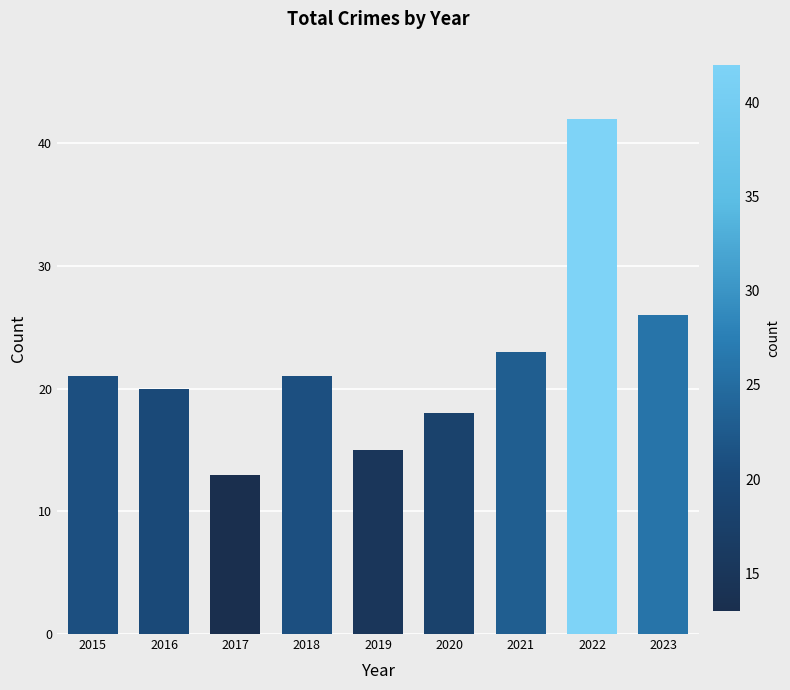

What is the greatest value displayed?

42